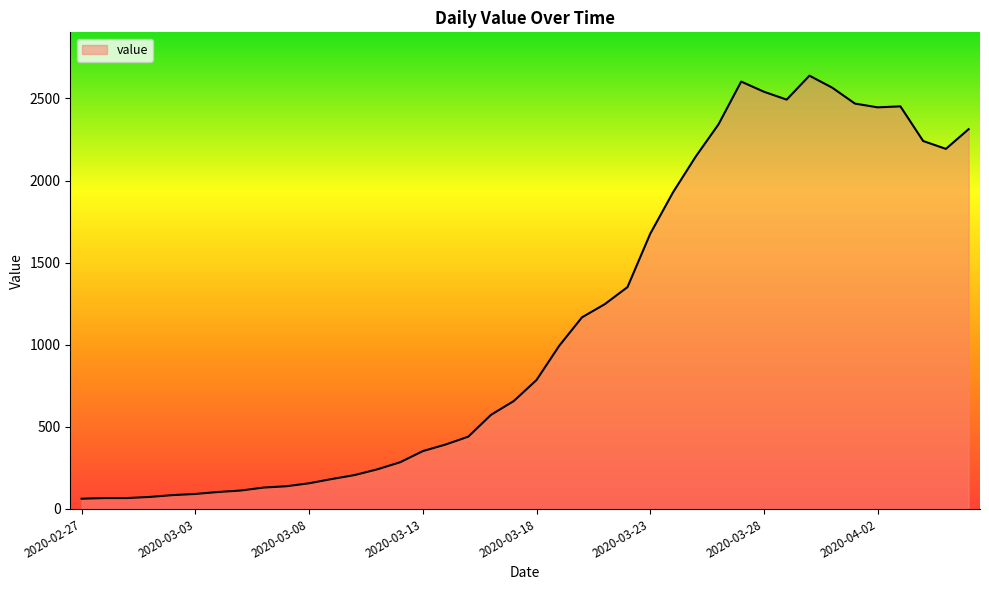

How many categories are shown in the chart?

40